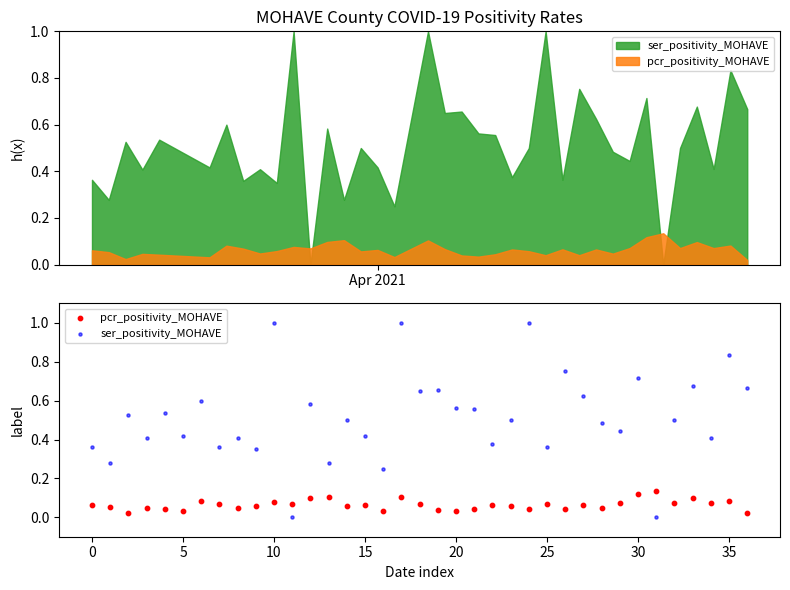

At how many categories does at least one series exceed 0?

37